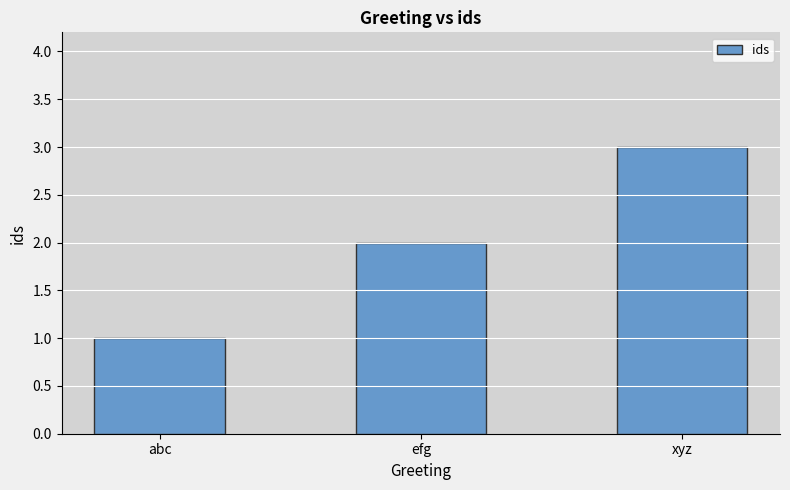

What is the value of the 1st bar from the left?

1